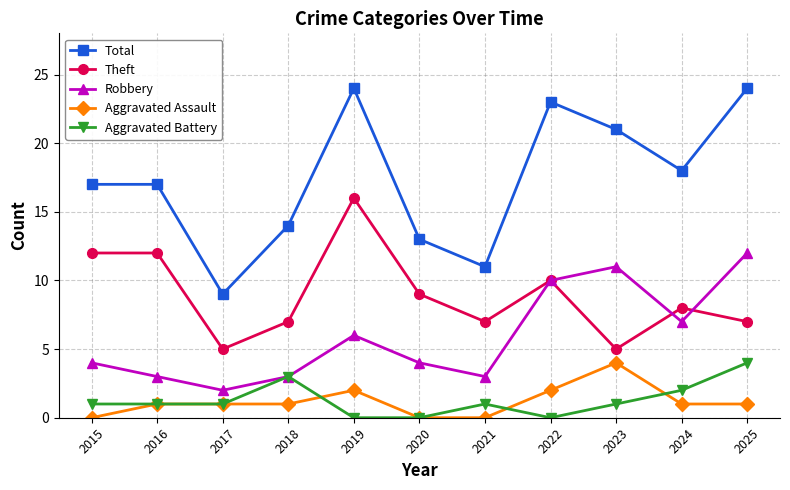

The value of Total at 2024 is 27. True or false?

False